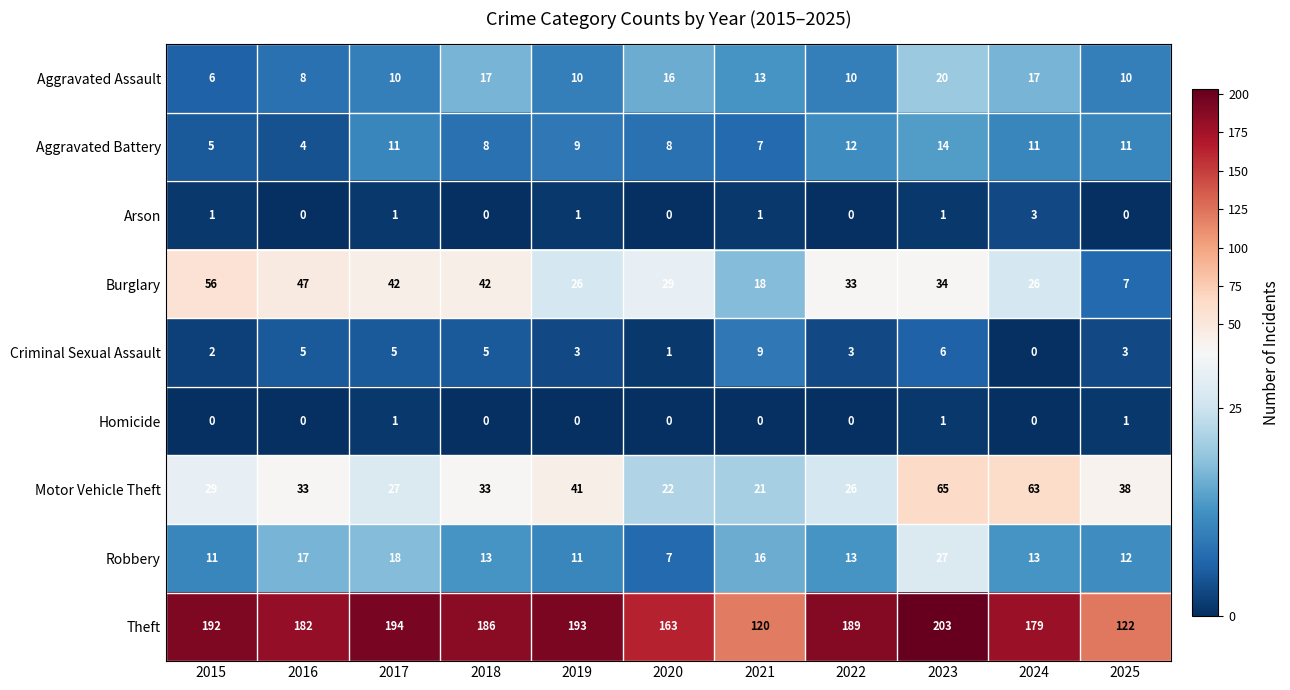

True or false: Arson has a value of -1 at 2025.

False